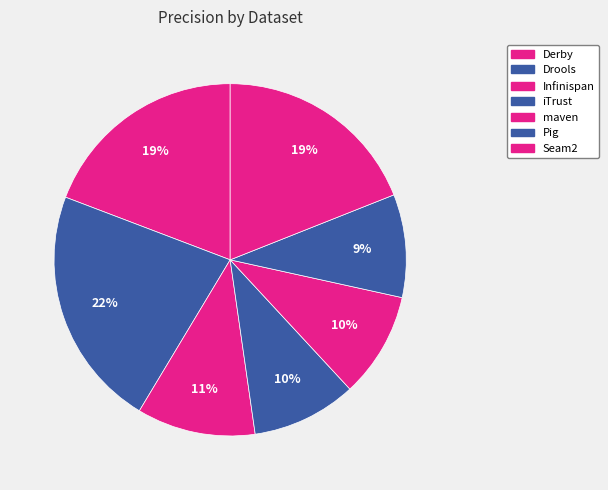

The Seam2 slice represents 32% of the pie. True or false?

False